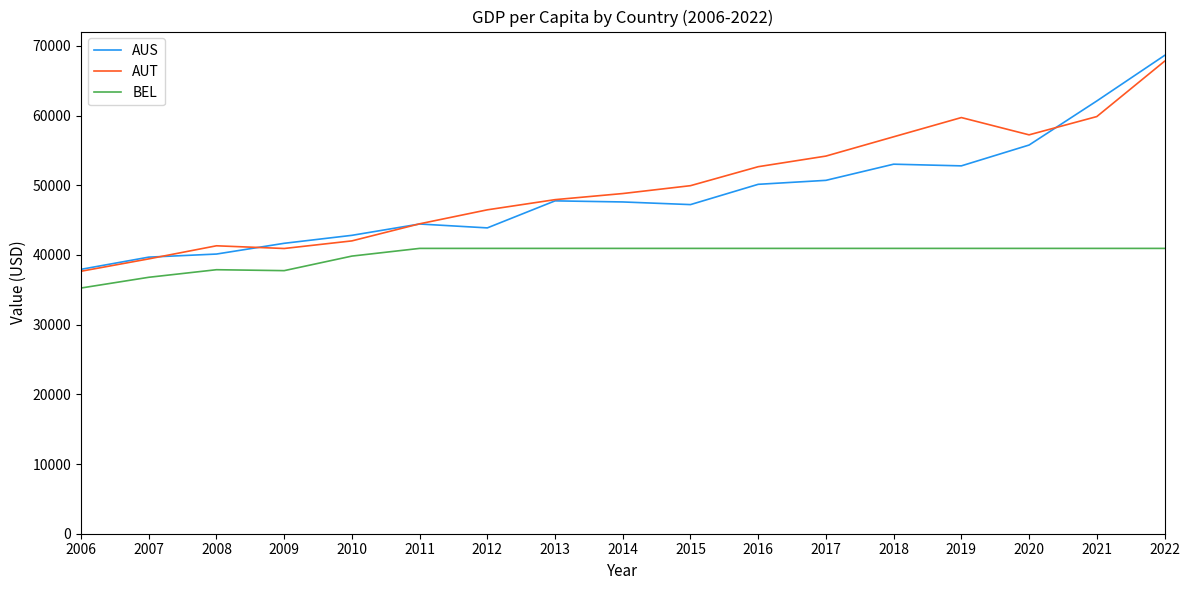

True or false: AUS and BEL cross at least once.

False